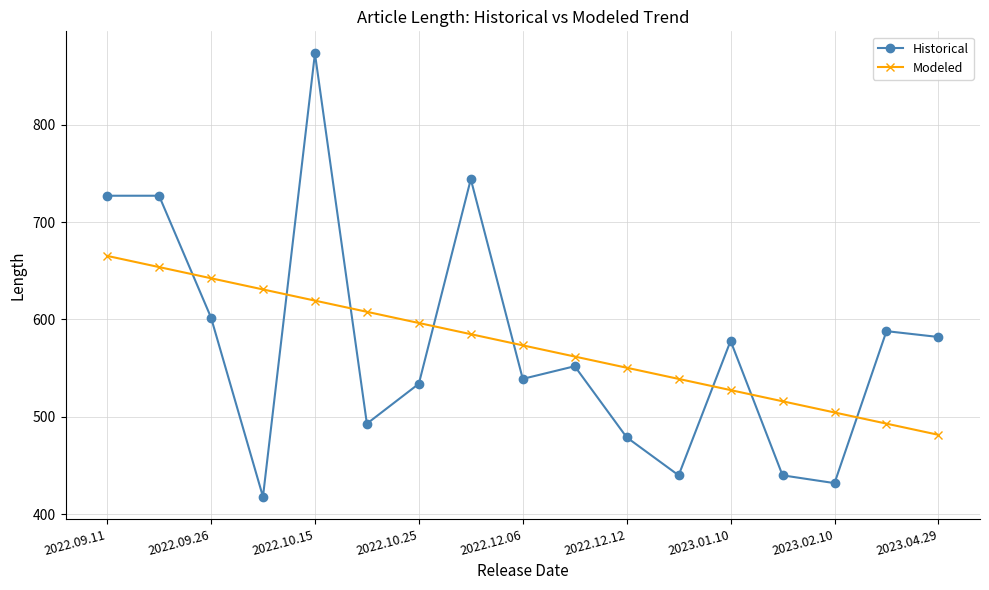

How many lines are shown in the chart?

2